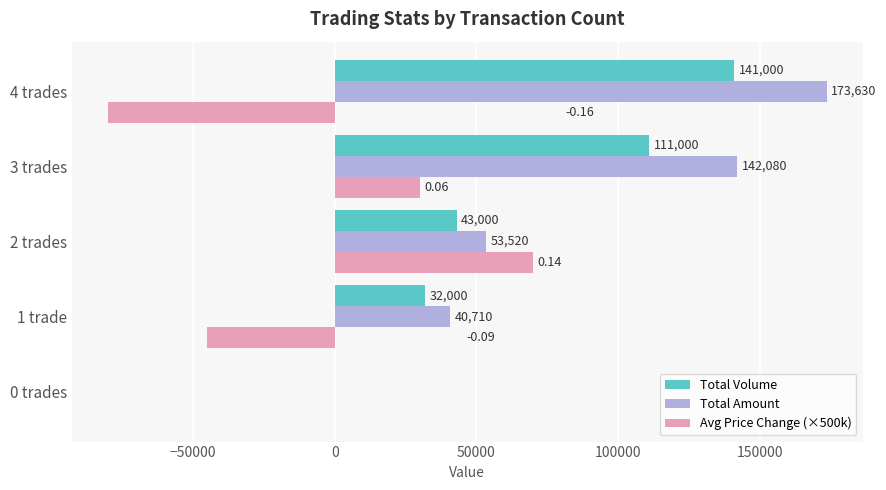

Which series changed the most between 2 trades and 3 trades?

Total Amount